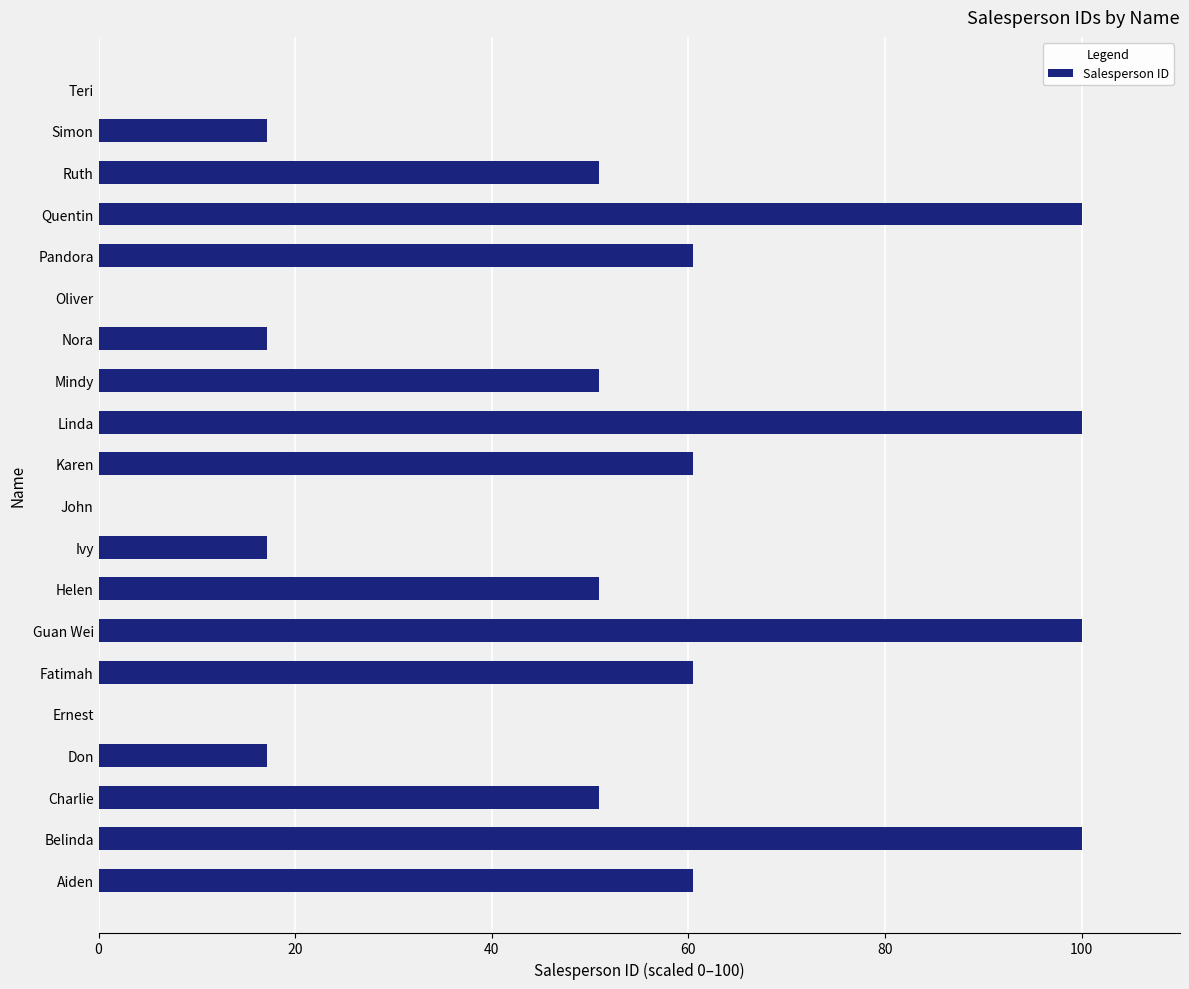

What is the sum of all values?

914.3